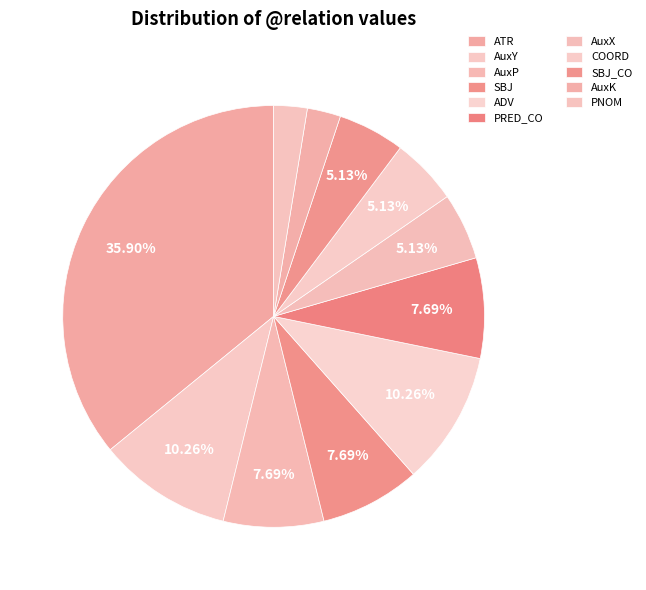

The PNOM slice represents 12% of the pie. True or false?

False